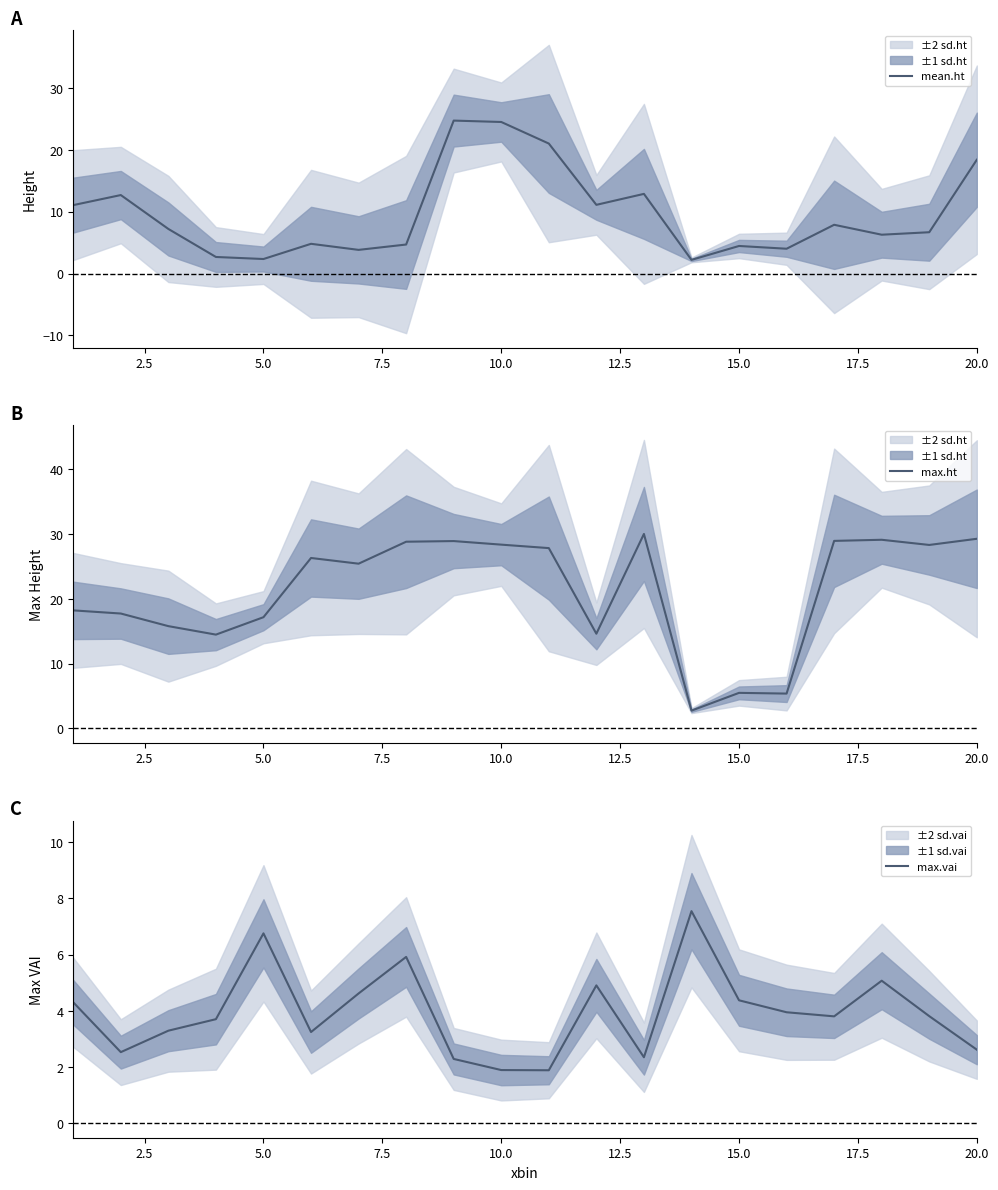

What is the highest value of the max.vai series?

7.5